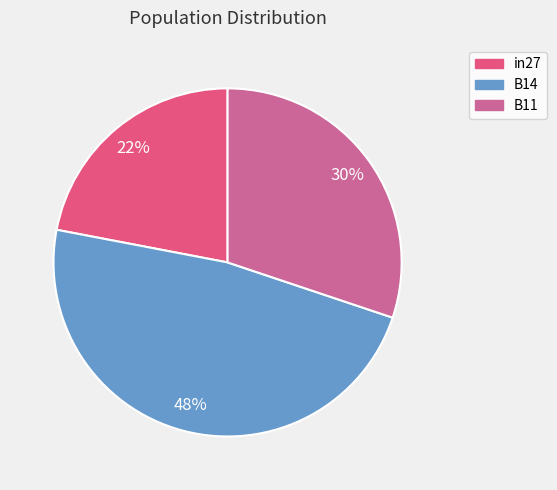

Which category has the smallest portion of the pie?

in27